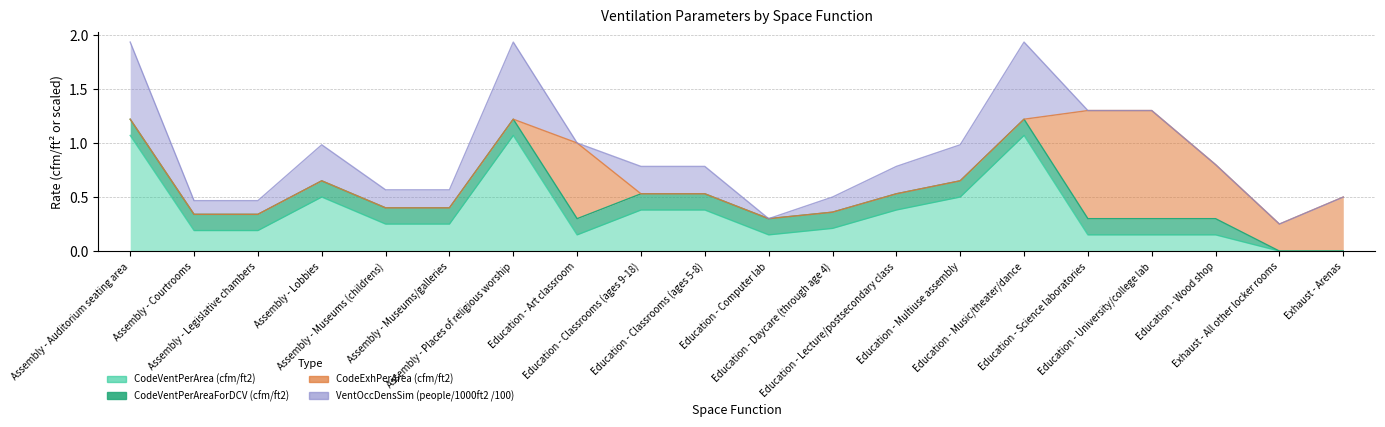

True or false: CodeExhPerArea (cfm/ft2) and CodeVentPerAreaForDCV (cfm/ft2) intersect in this chart.

True